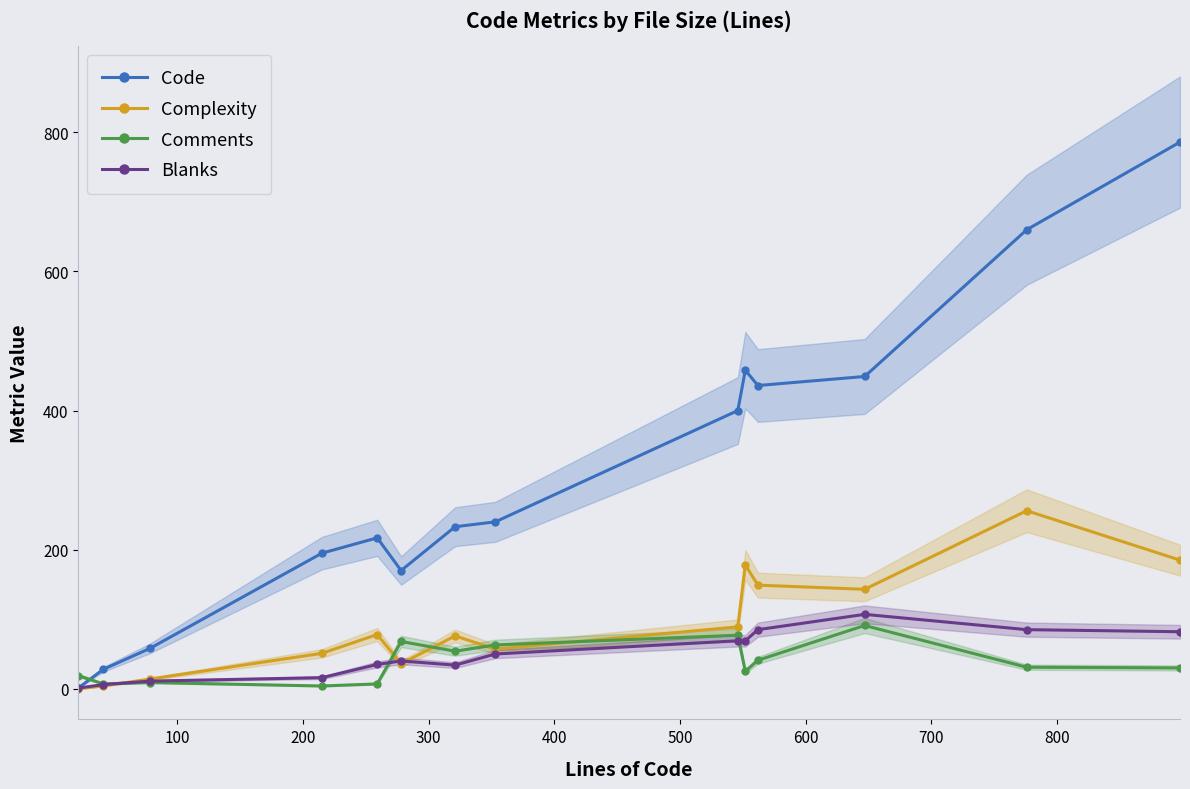

What is the difference between the maximum and second lowest values in the Complexity series?

252